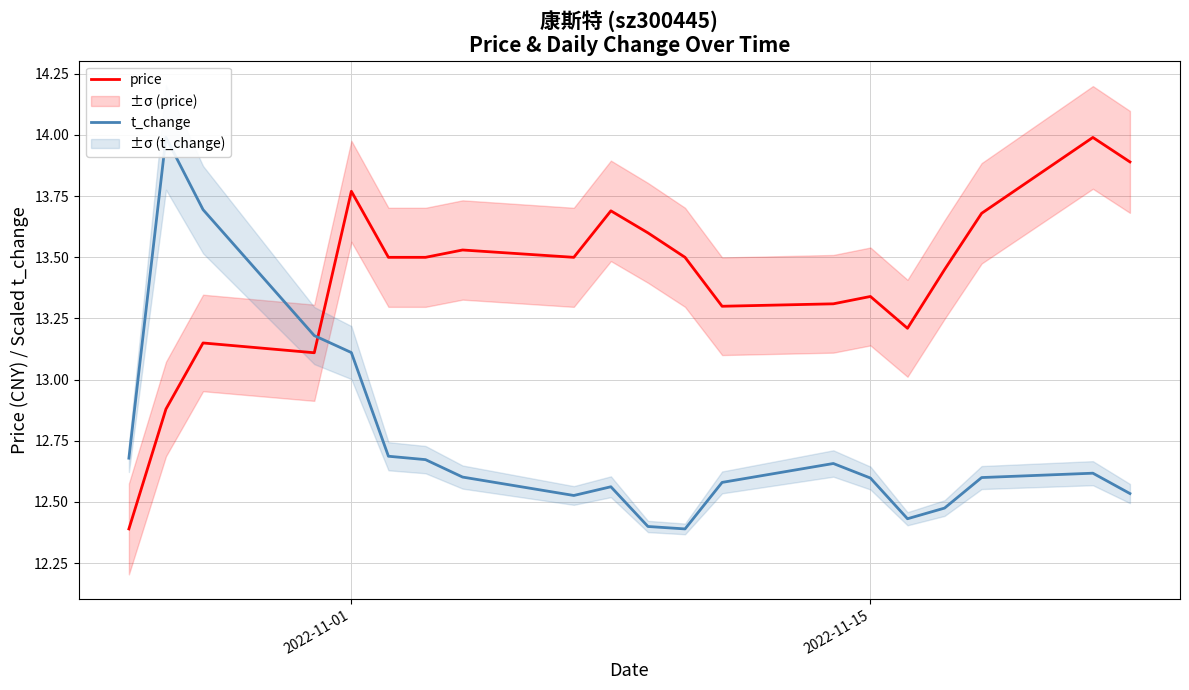

The value of price at 2022-11-01 is 6.2. True or false?

False